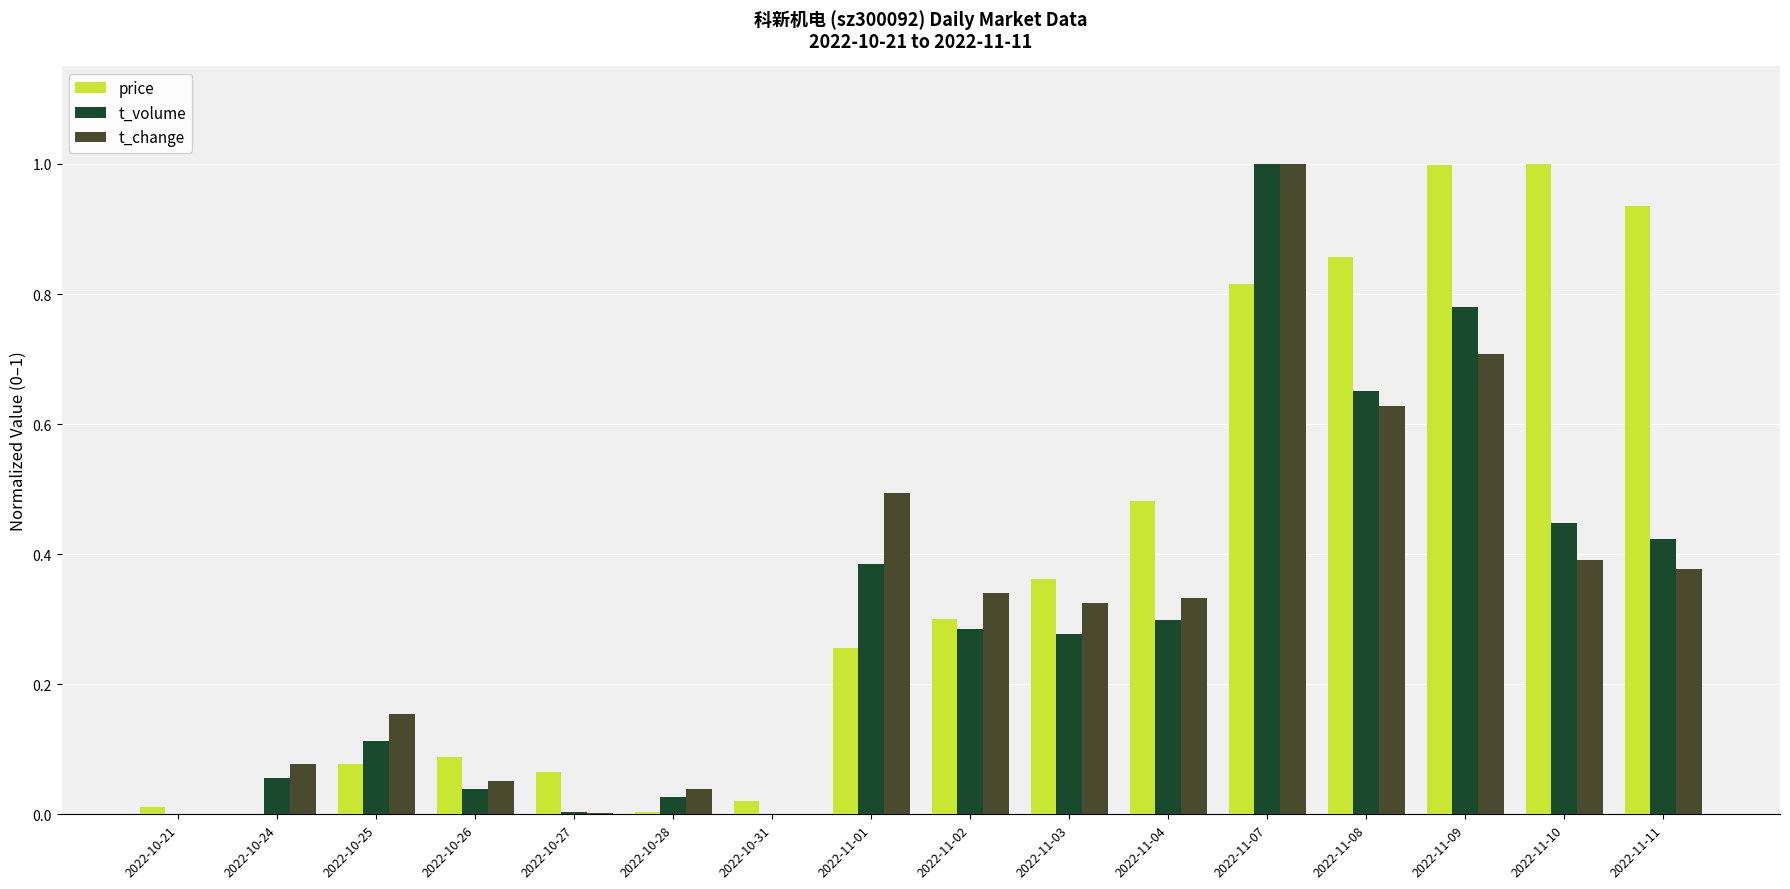

At which category is the sum across all series the highest?

2022-11-07